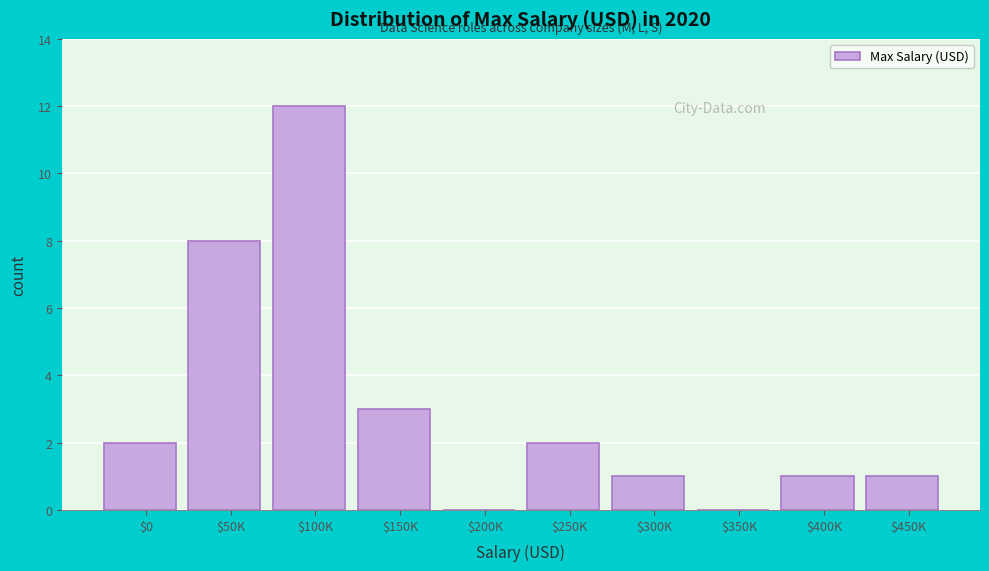

Is it true that the value at $100K is 12?

True